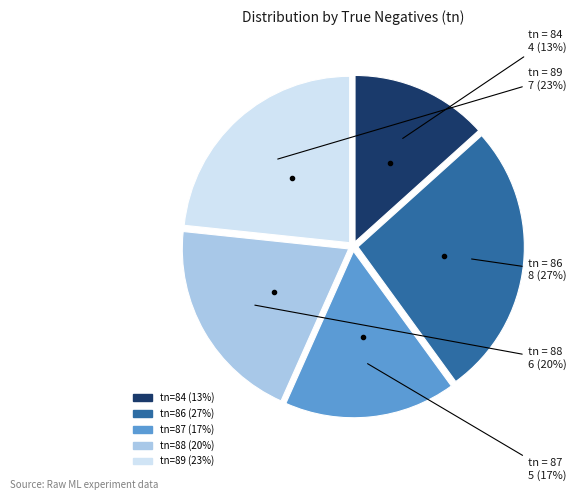

Does any single category account for the majority?

No